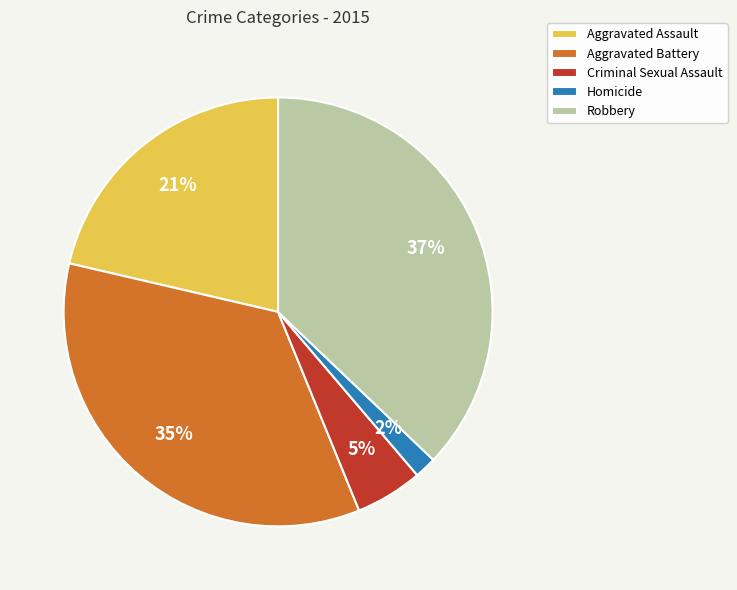

Does any single category account for the majority?

No